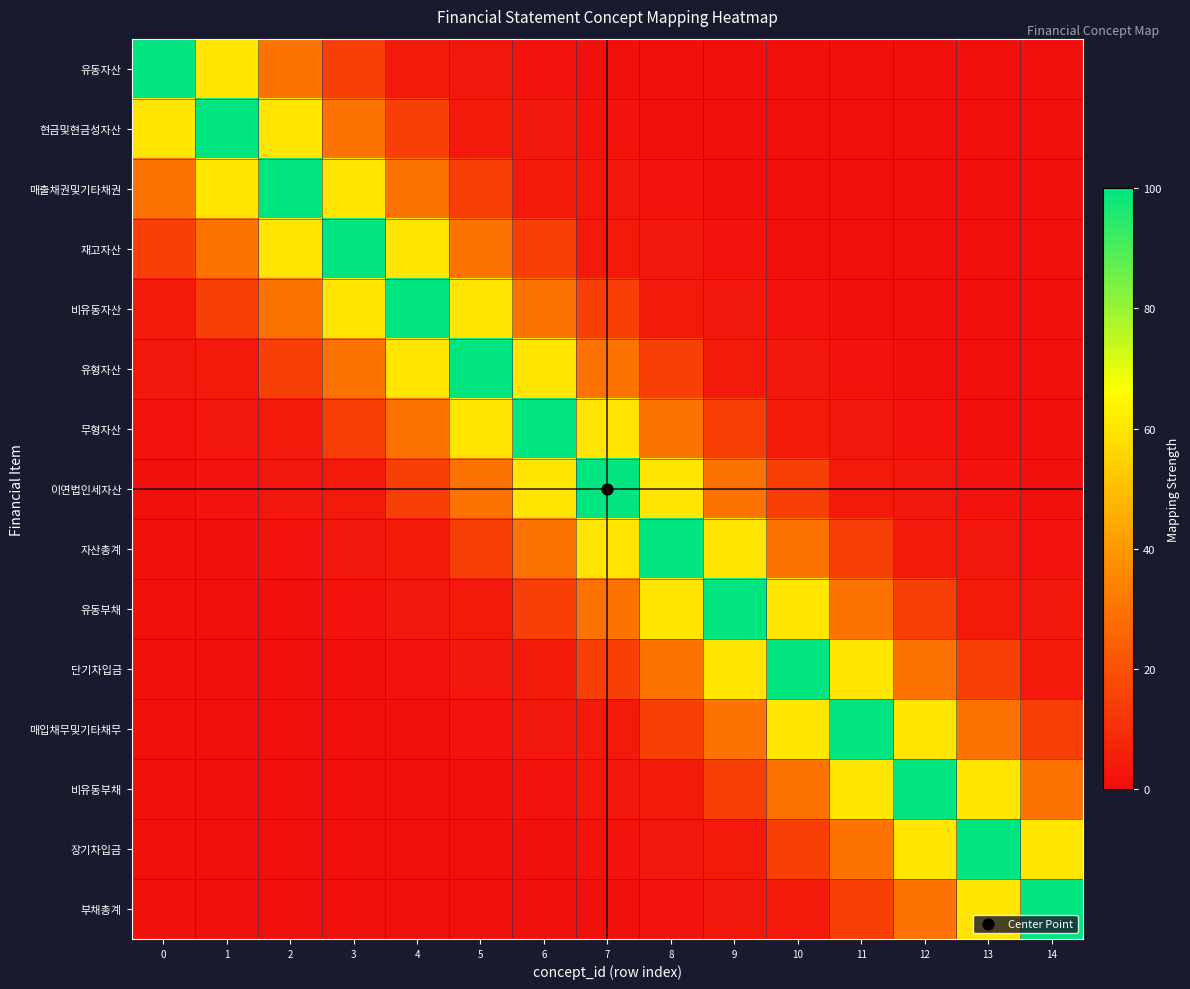

Which series has the largest range (max minus min)?

유동자산